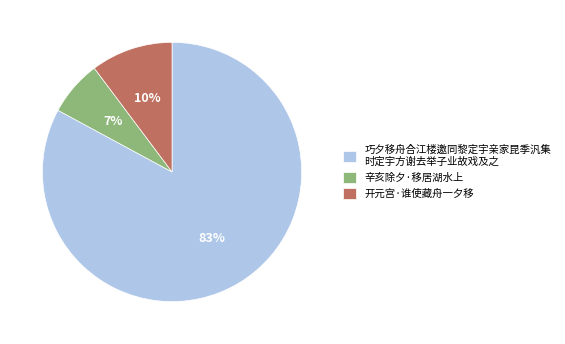

Rank the categories by value from lowest to highest.

辛亥除夕·移居湖水上, 开元宫·谁使藏舟一夕移, 巧夕移舟合江楼邀同黎定宇亲家昆季汎集 时定宇方谢去举子业故戏及之